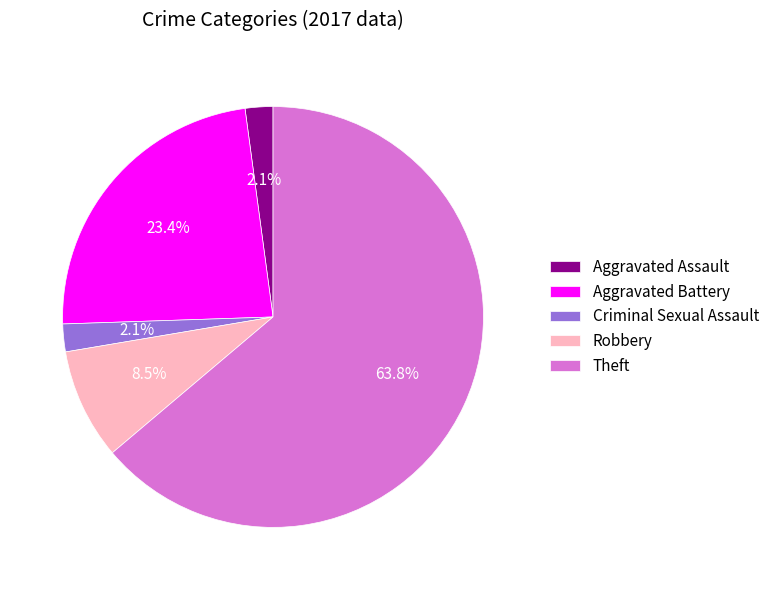

What portion of the pie excludes Aggravated Assault?

97.9%